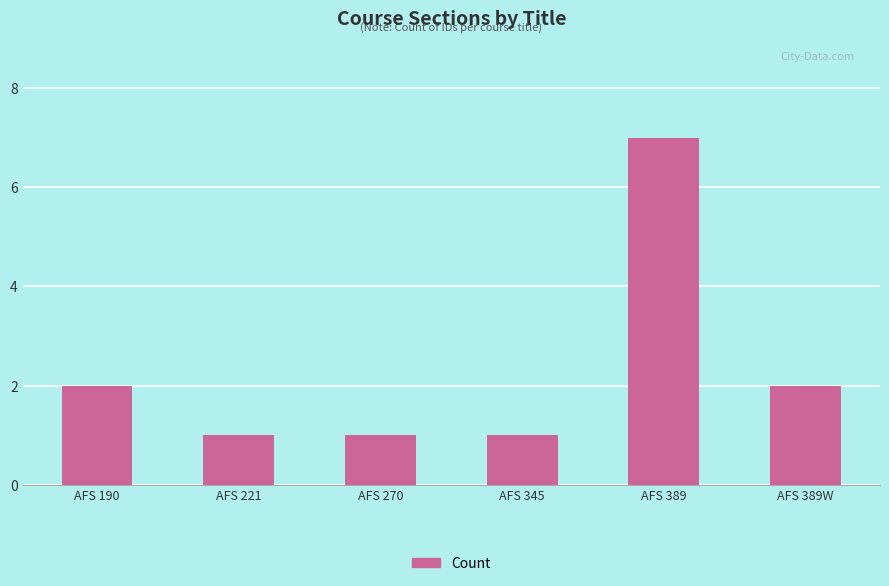

Is it true that the value at AFS 190 is 1?

False